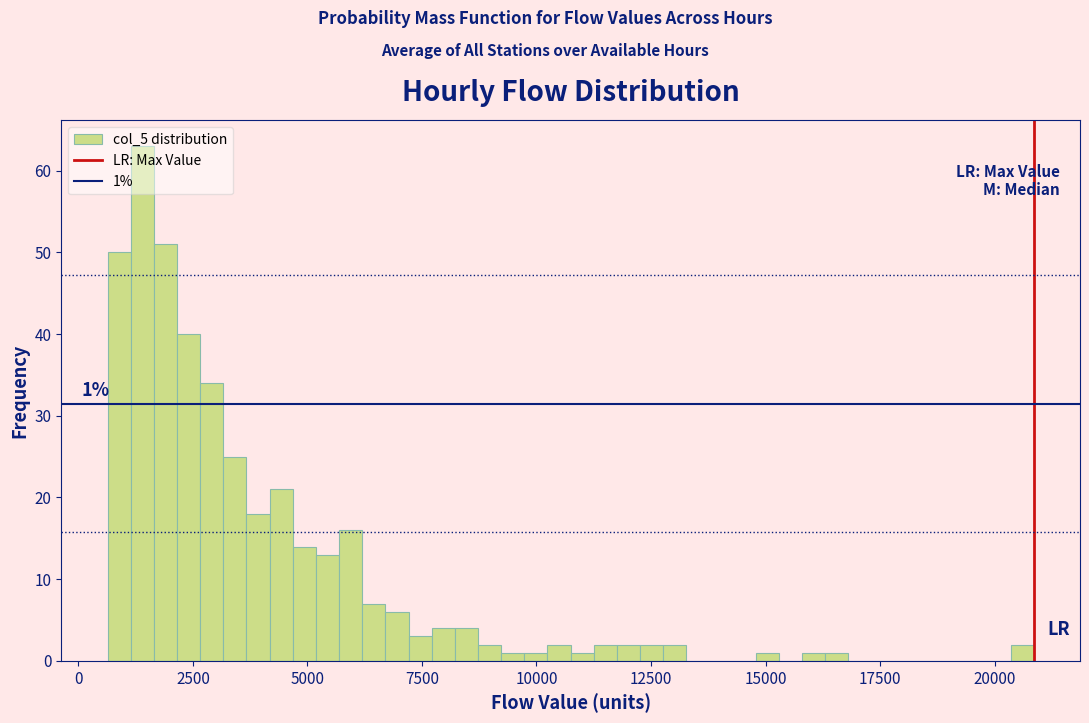

Around what value on the x-axis is the tallest bar? Give the approximate position of its centre, as read against the axis.

1500